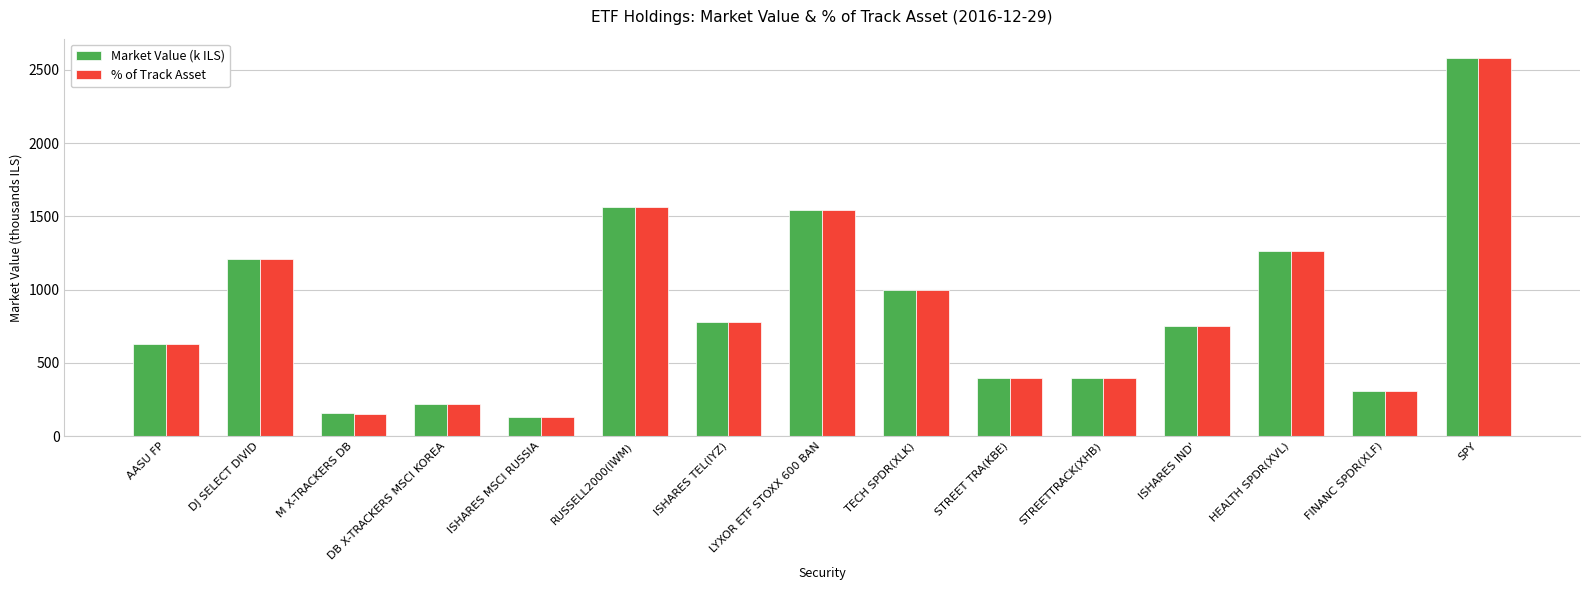

What is the total value across all series at STREETTRACK(XHB)?

786.1